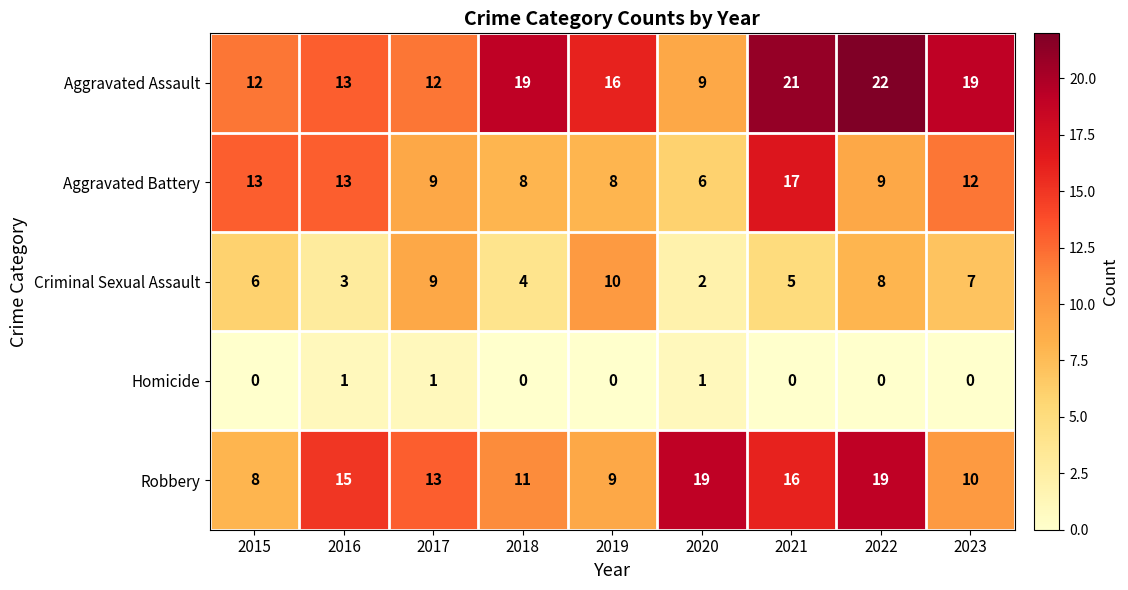

True or false: Criminal Sexual Assault has a value of 6 at 2018.

False